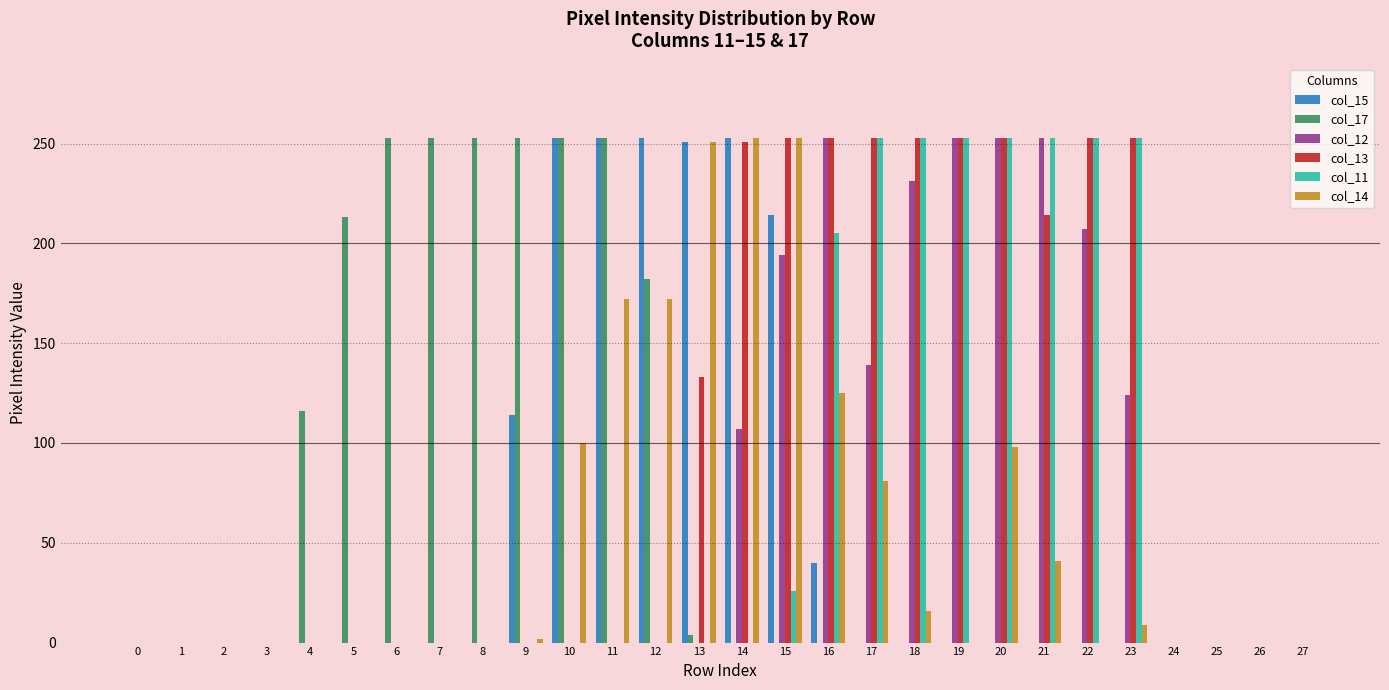

What is the average value of the col_14 series?

56